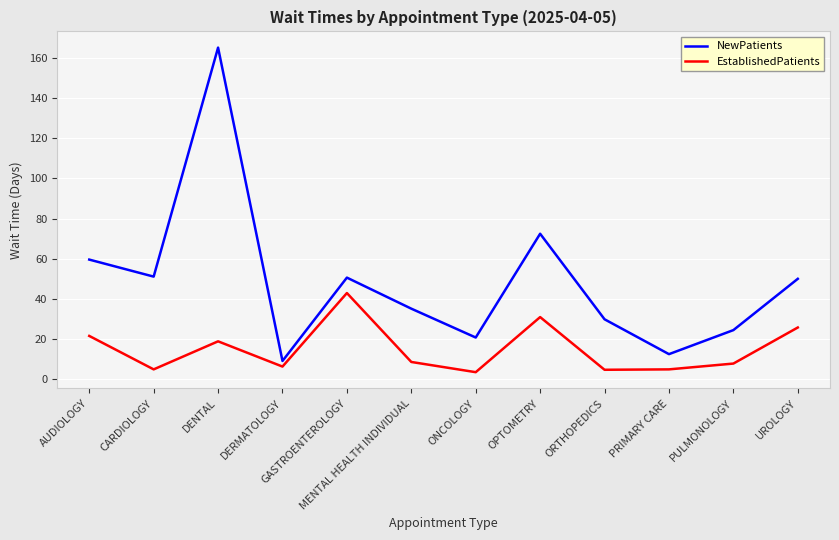

True or false: NewPatients and EstablishedPatients cross at least once.

False